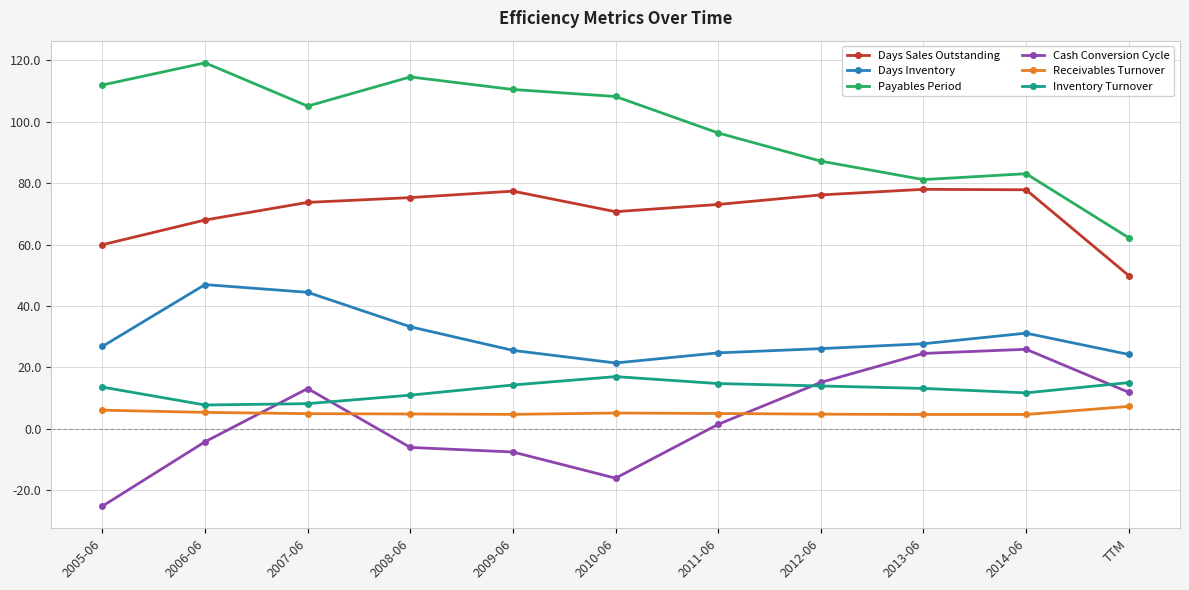

The value of Days Sales Outstanding at 2007-06 is 122.2. True or false?

False